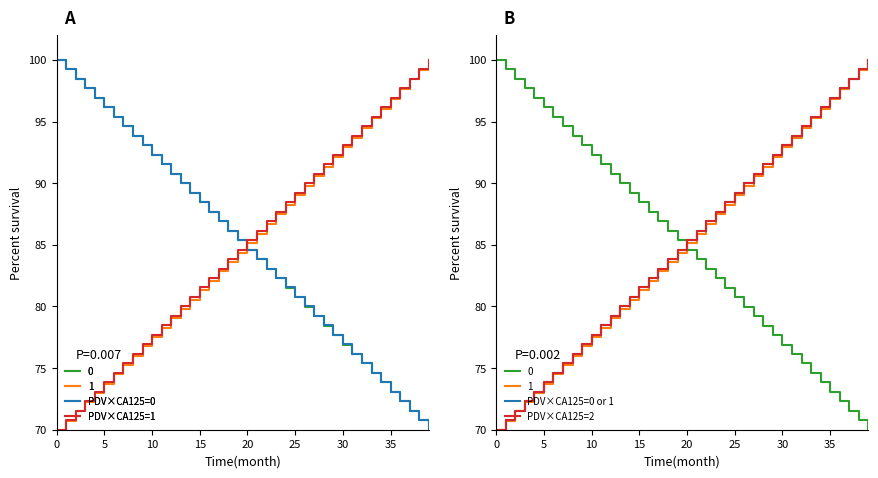

Which category has the lowest value across all series?

39